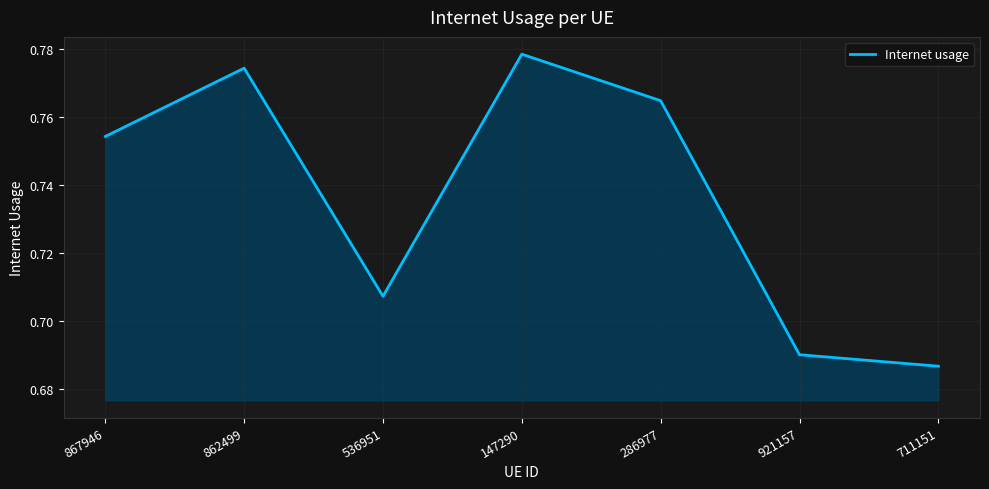

List the labels in order of value, largest first.

147290, 862499, 286977, 867946, 536951, 921157, 711151